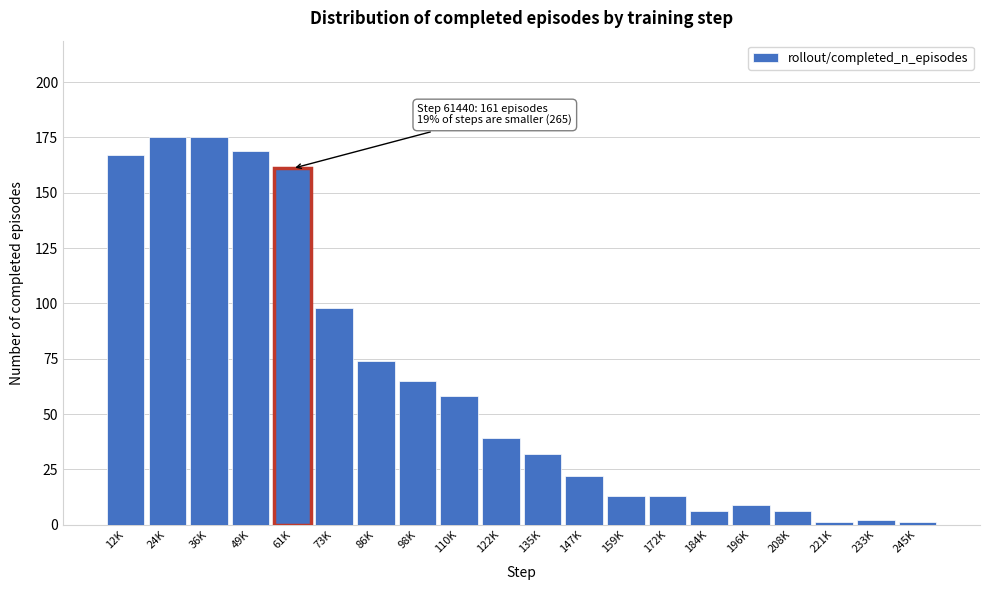

Reading right to left, transcribe all the data shown in this chart.

245K=1	233K=2	221K=1	208K=6	196K=9	184K=6	172K=13	159K=13	147K=22	135K=32	122K=39	110K=58	98K=65	86K=74	73K=98	61K=161	49K=169	36K=175	24K=175	12K=167